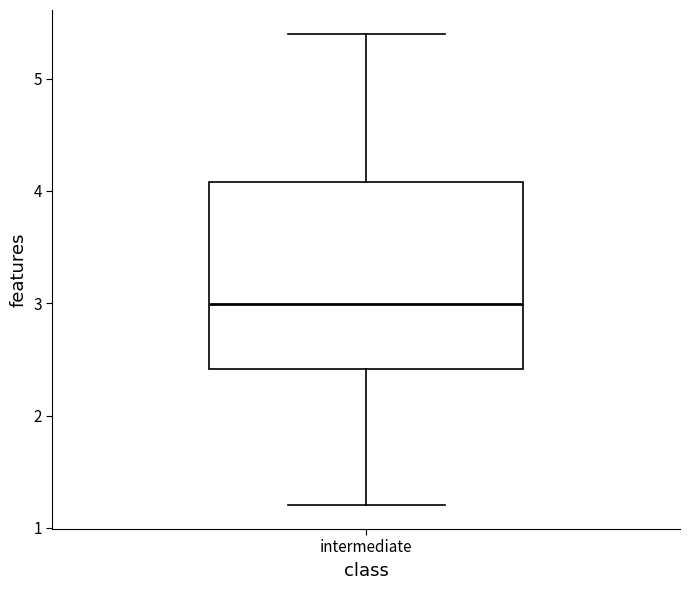

Where does the median line of the box for intermediate sit on the y-axis? The values are not printed on the chart, so give them approximately, as read against the axis.

3.0